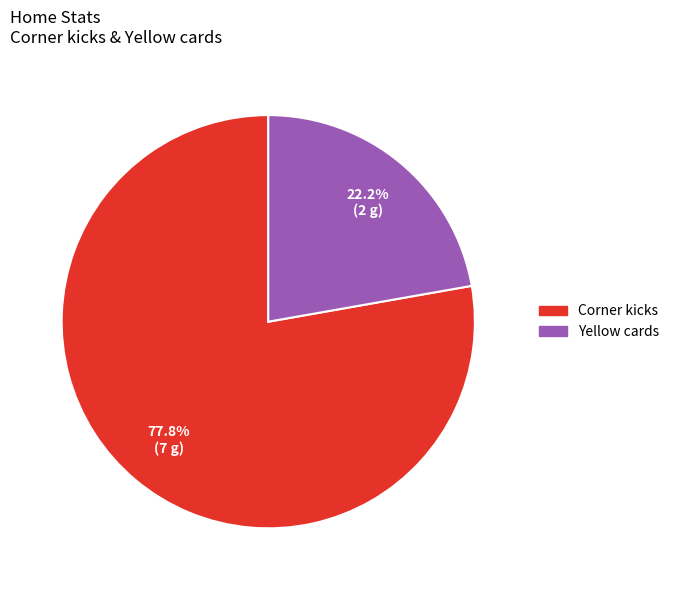

How many slices are in this pie chart?

2